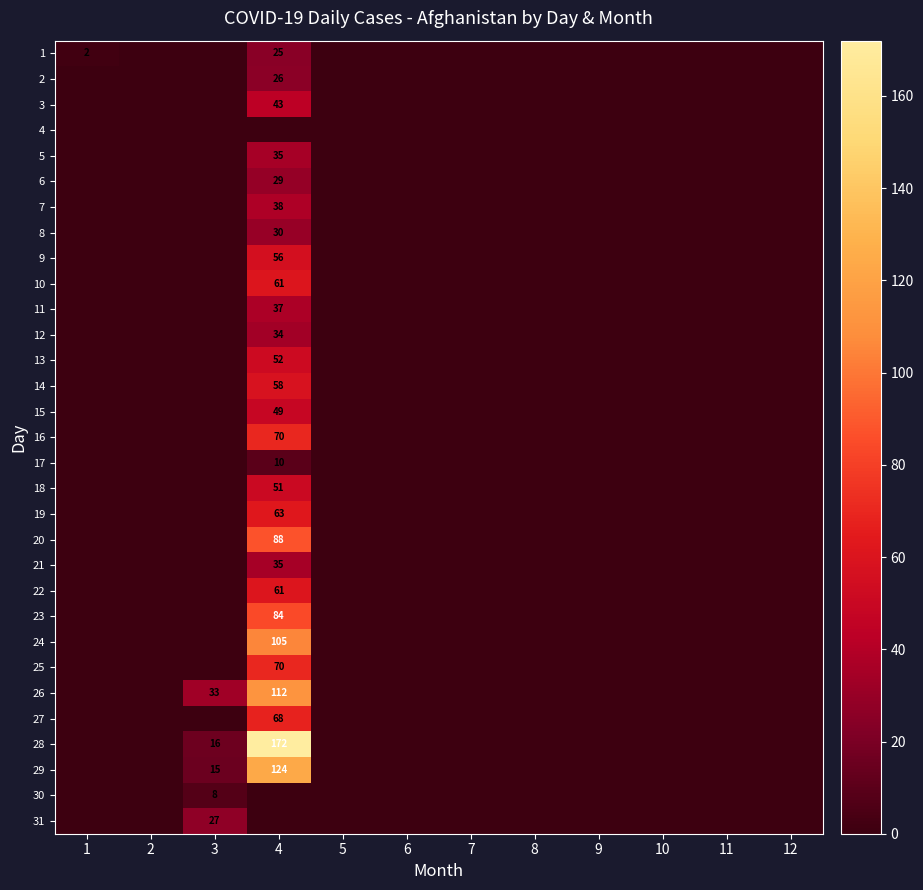

The value of 14 at 5 is 0. True or false?

True